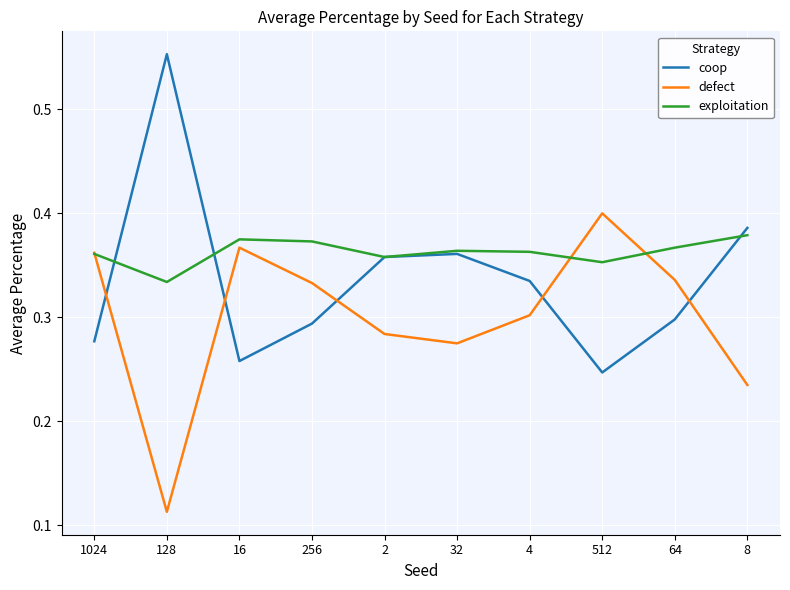

Which series changed the most between 16 and 32?

coop